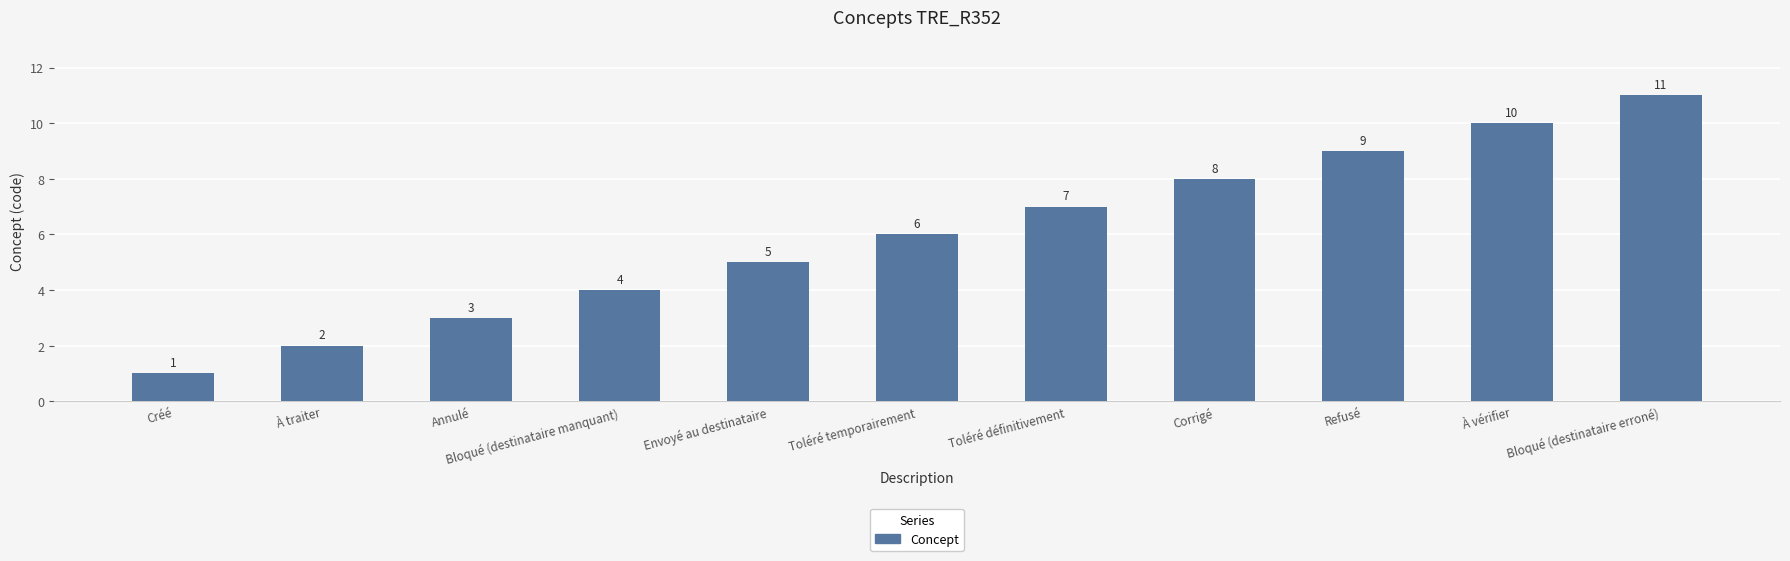

Reading left to right, transcribe all the data shown in this chart.

1	2	3	4	5	6	7	8	9	10	11